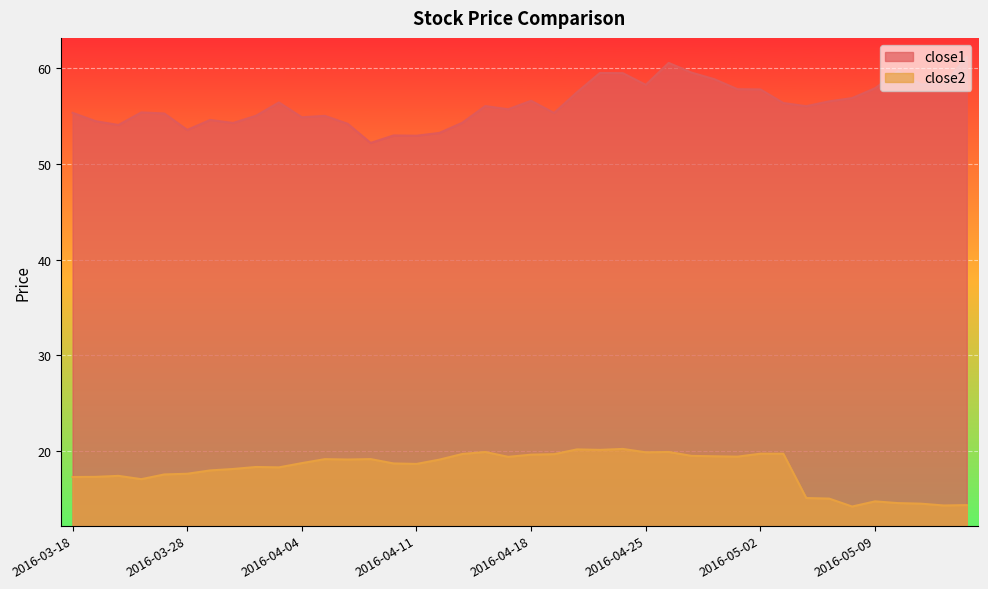

What is the sum of all close2 values?

720.7